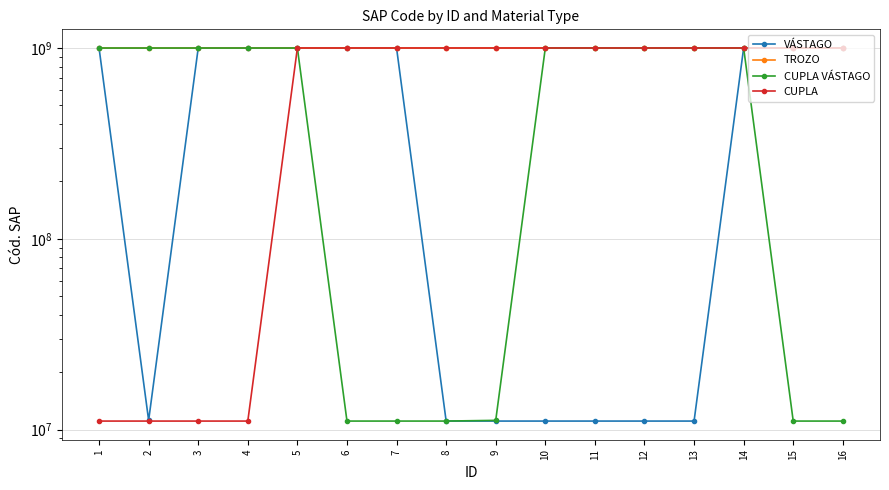

At how many categories does at least one series exceed 893569161?

16